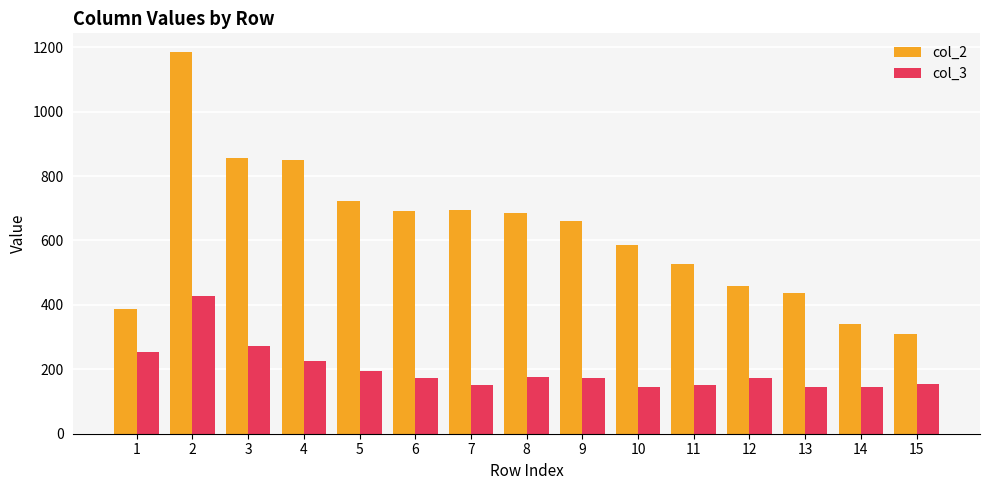

What is the difference between the highest and lowest values at 15?

155